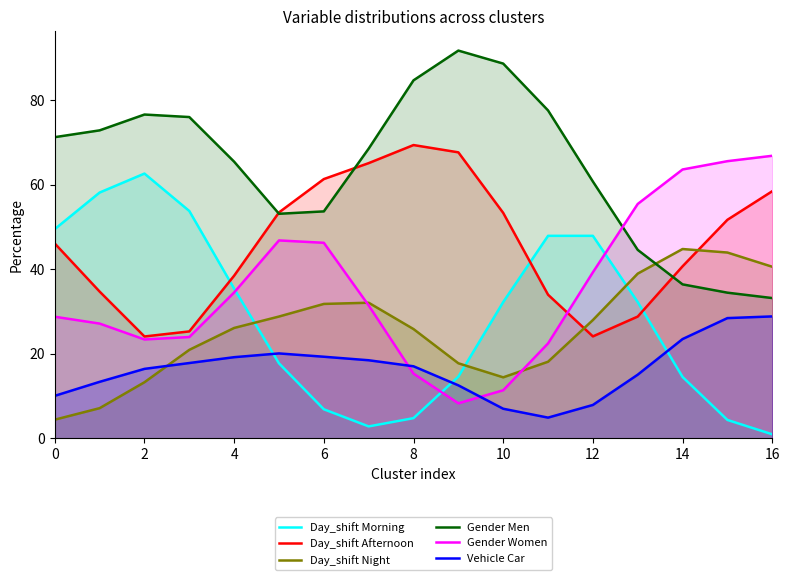

Between 8 and 10, which series saw the biggest shift?

Day_shift Morning